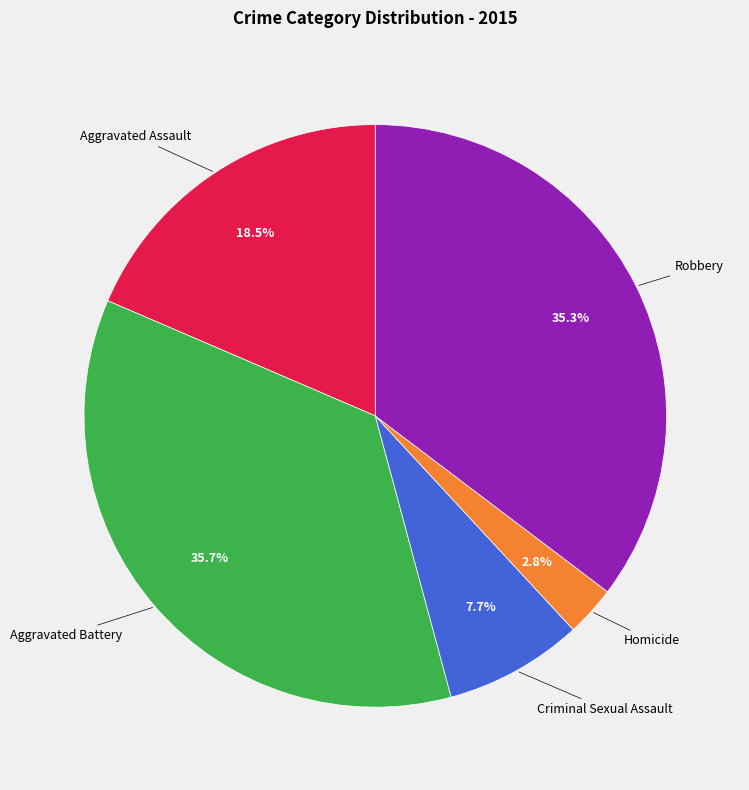

Does any single category account for the majority?

No